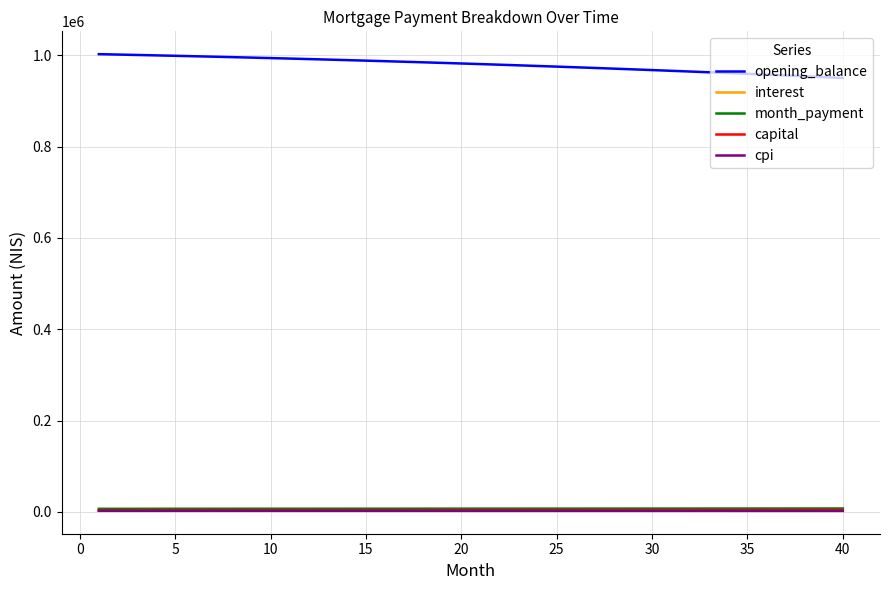

True or false: month_payment and capital cross at least once.

False